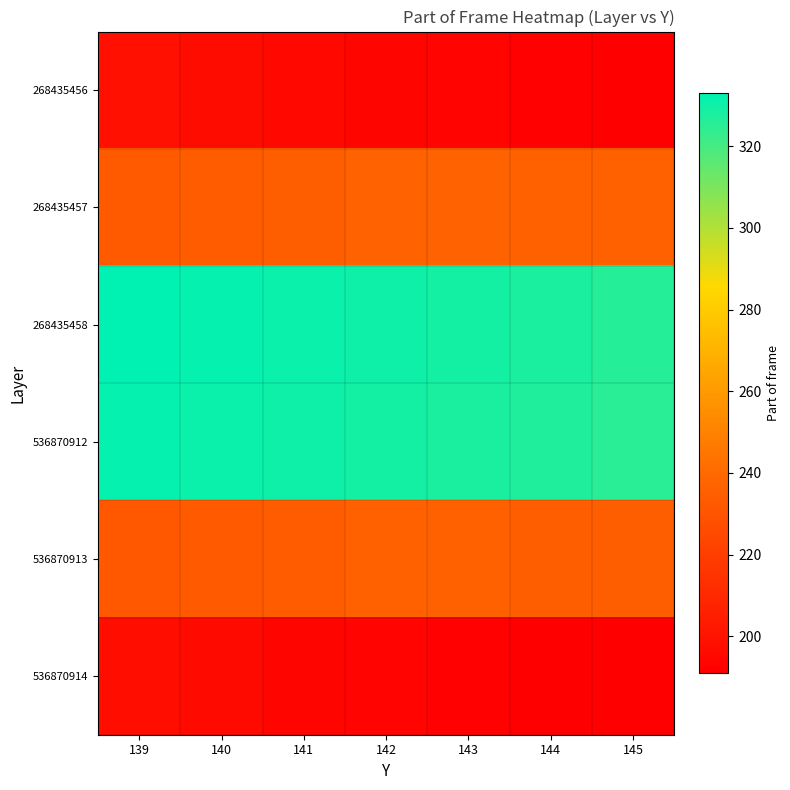

At how many categories does at least one series exceed 191?

7